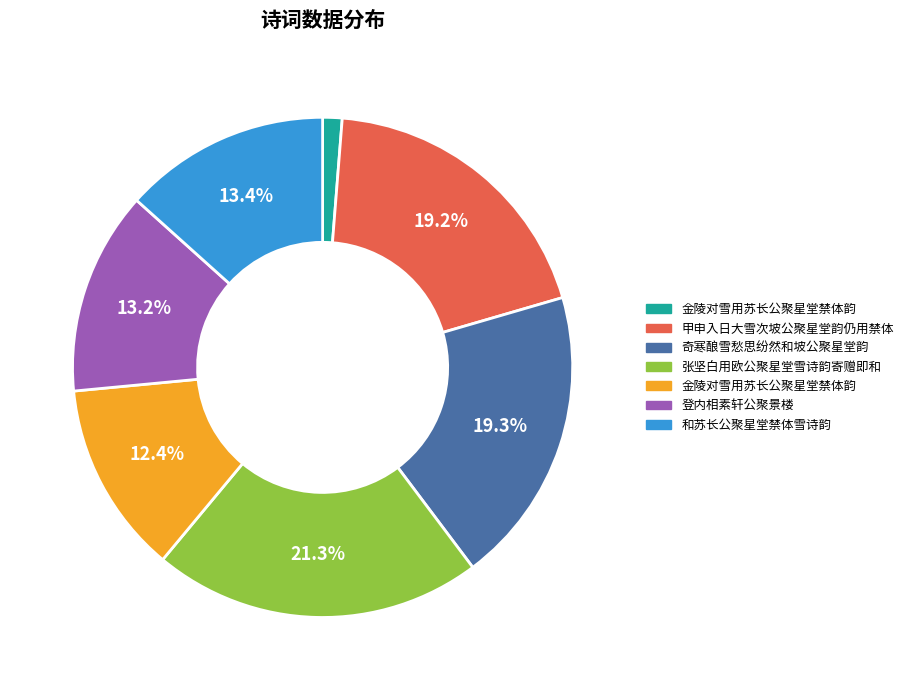

Does any single category account for the majority?

No